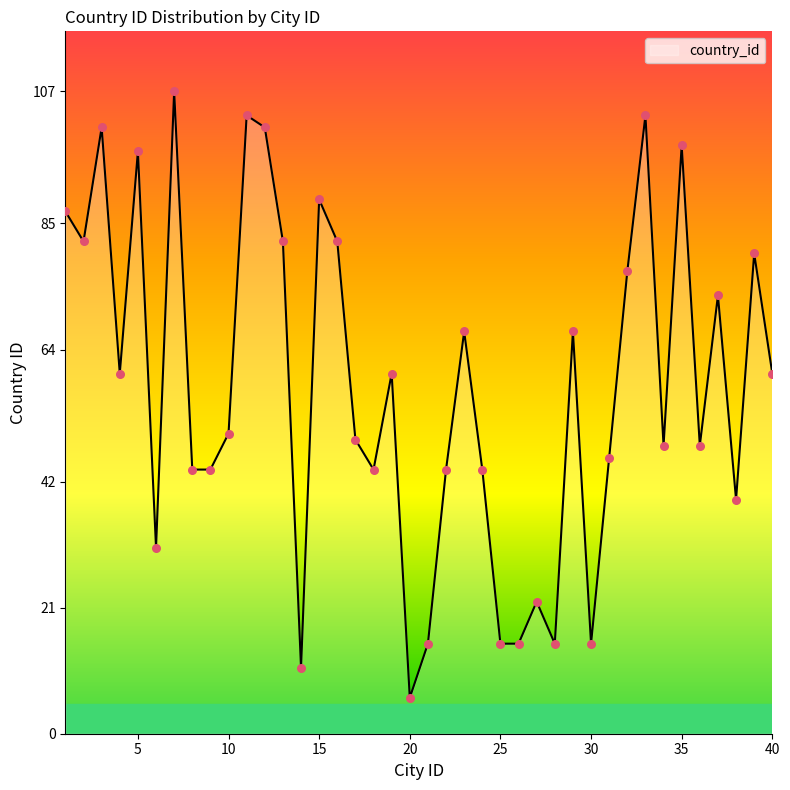

What is the difference between the maximum and minimum values?

101